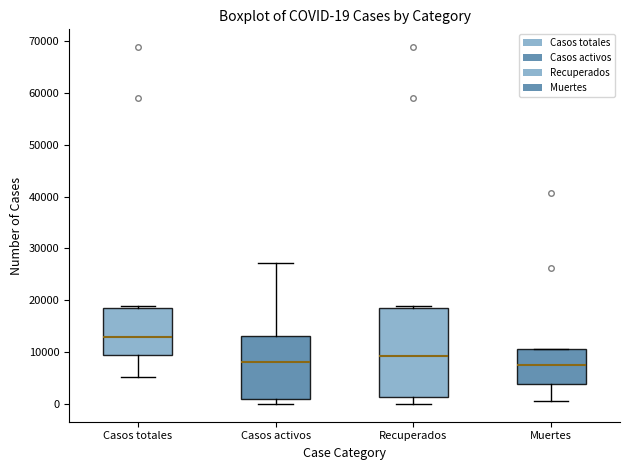

Comparing the boxes themselves (not the whiskers), which one is the tallest?

Recuperados